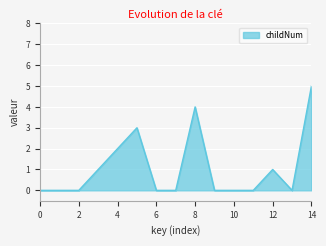

What is the greatest value displayed?

5